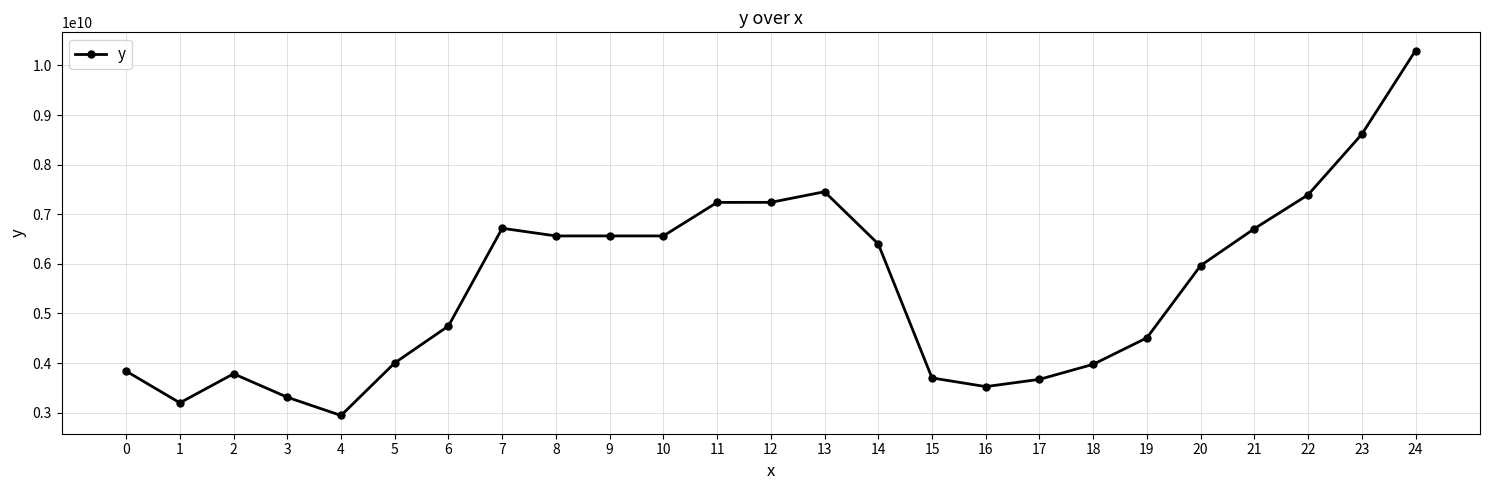

What is the value of the 13th point from the left?

7240307025.5